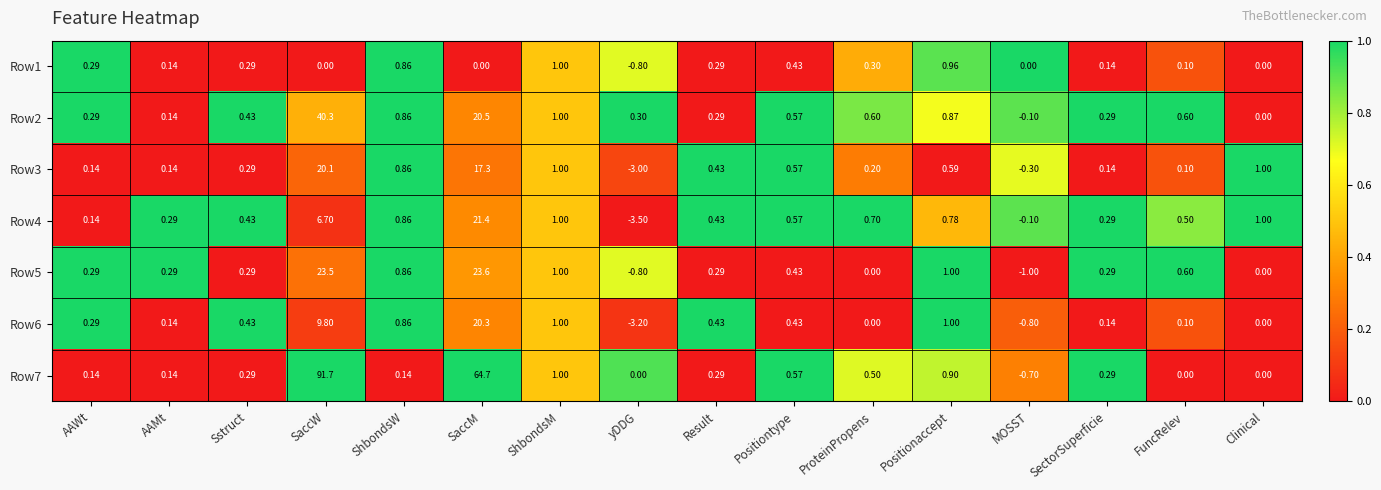

At which label does Row6 first exceed 0?

AAWt